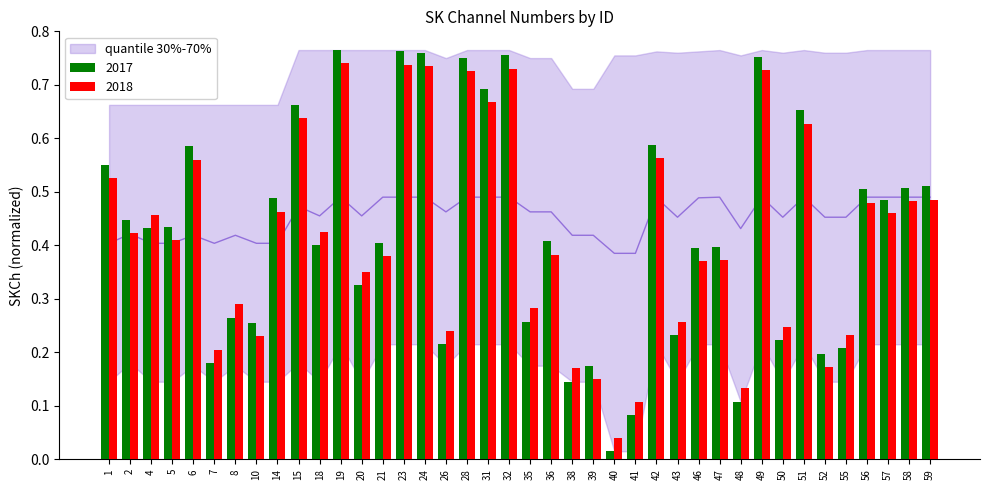

Is the value of SKCh_2018 at 31 greater than the value of SKCh_2017 at 42?

Yes